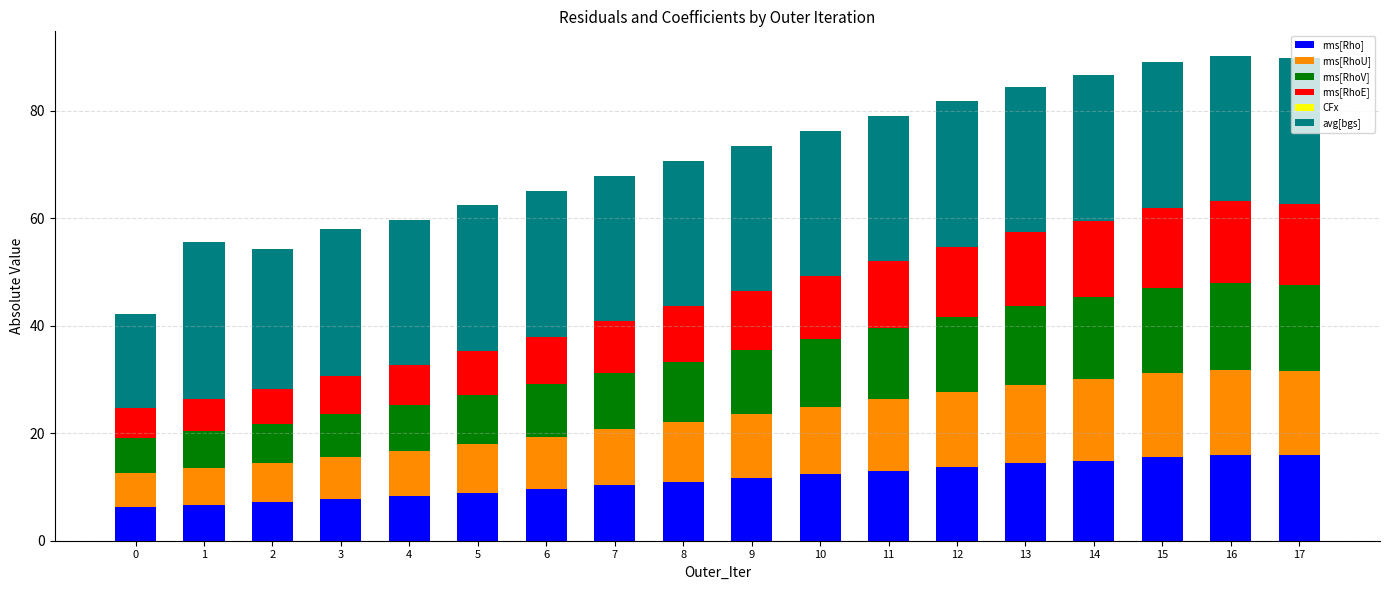

What is the total value across all series at 5?

62.4